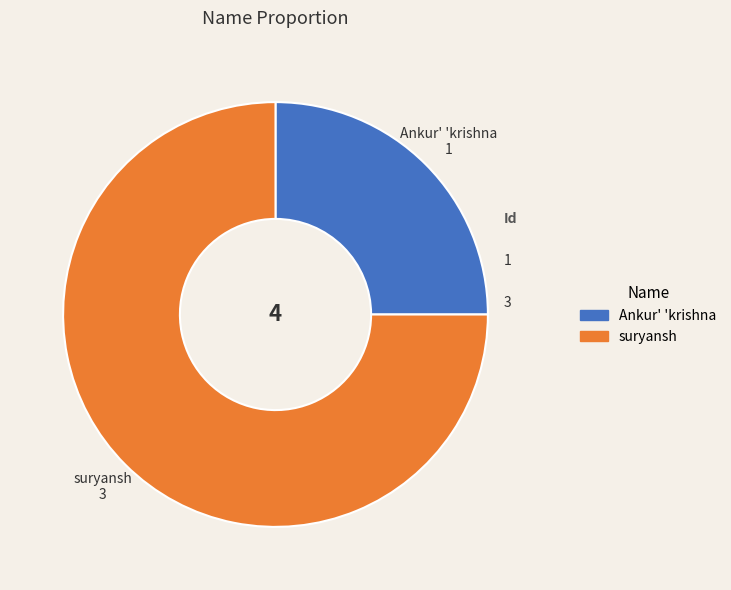

Between Ankur' 'krishna and suryansh, which is larger?

suryansh